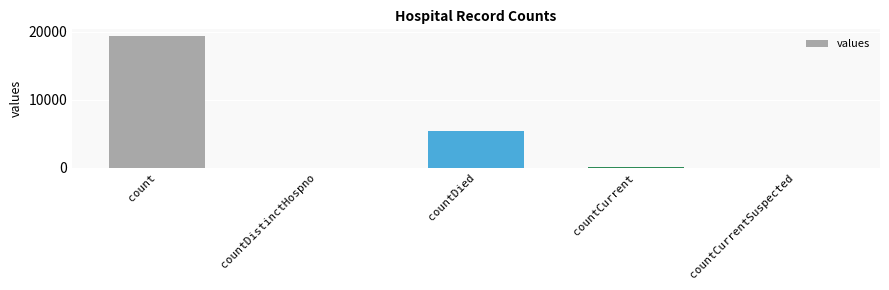

What is the sum of the values at countDied and countCurrentSuspected?

5357